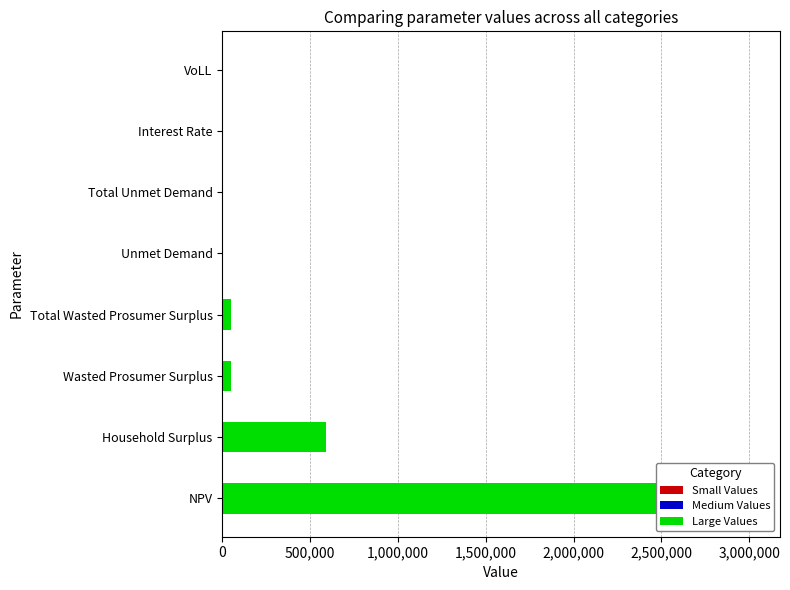

What is the difference between the second highest and minimum values?

591540.1